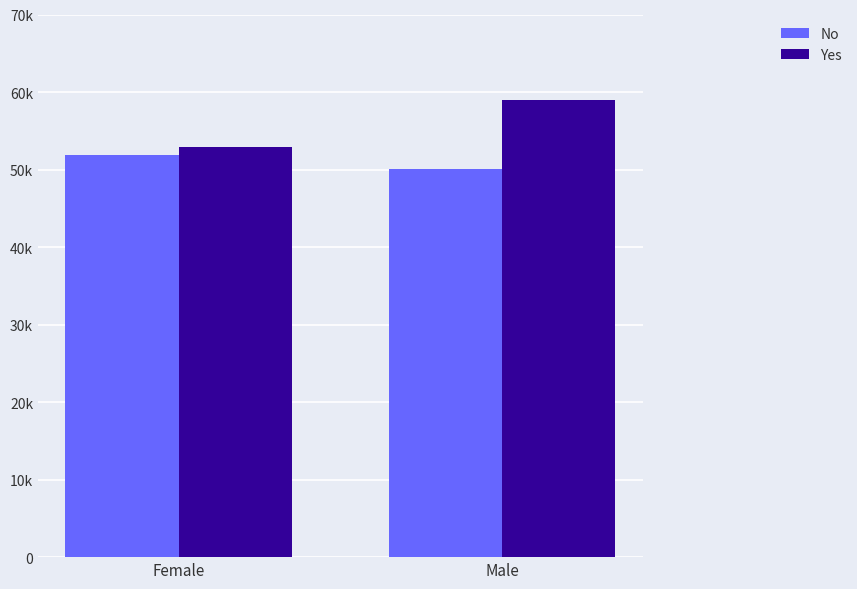

What is the difference between the Yes values at Female and Male?

6006.8